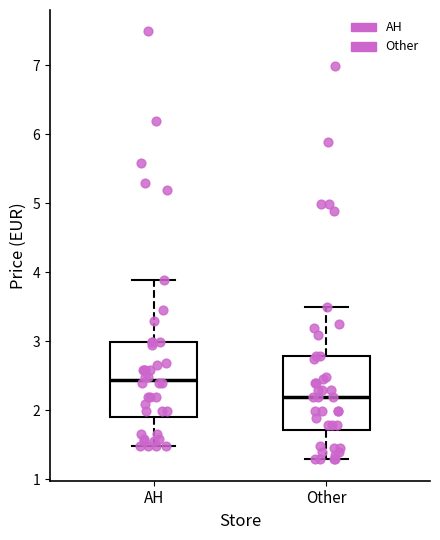

Which box has the highest median line?

AH